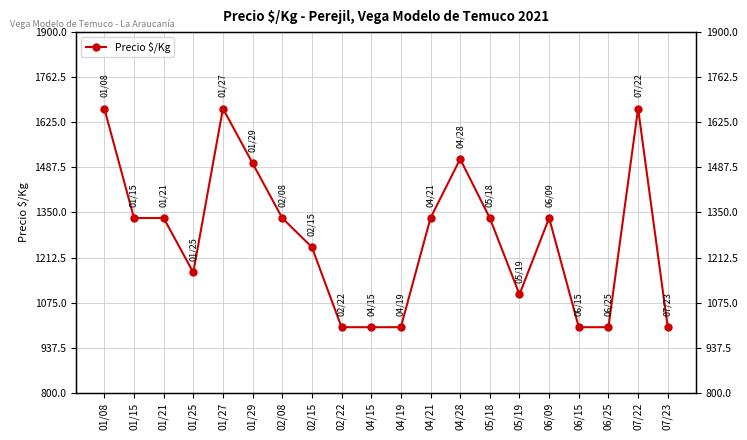

Is this an area chart (filled region under the line)?

No